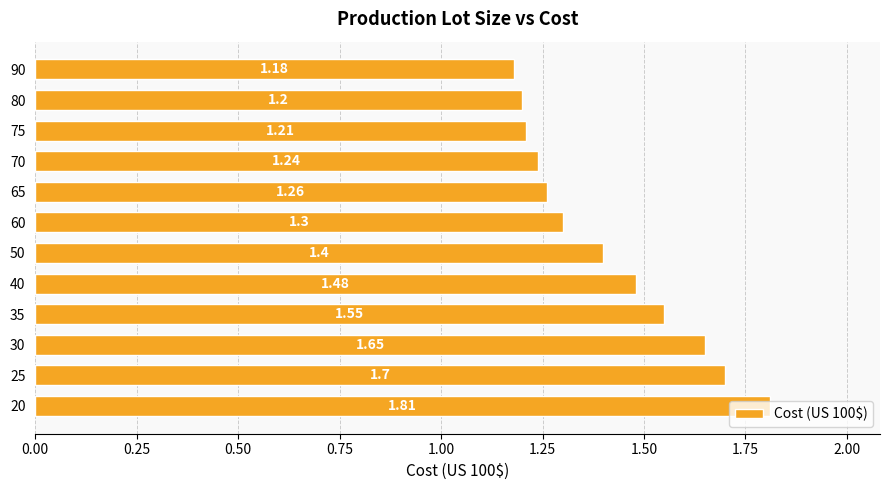

What is the change in value from 20 to 35?

-0.3